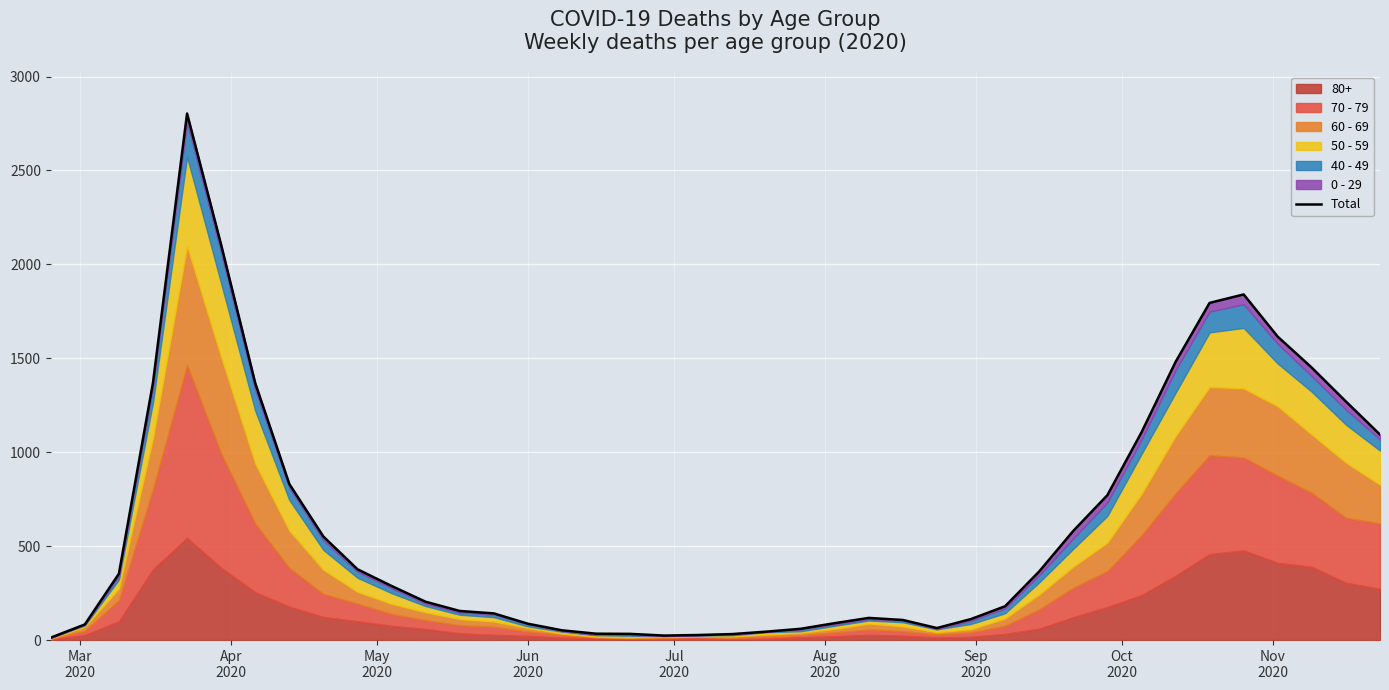

Does the chart display data point markers on the line(s)?

No